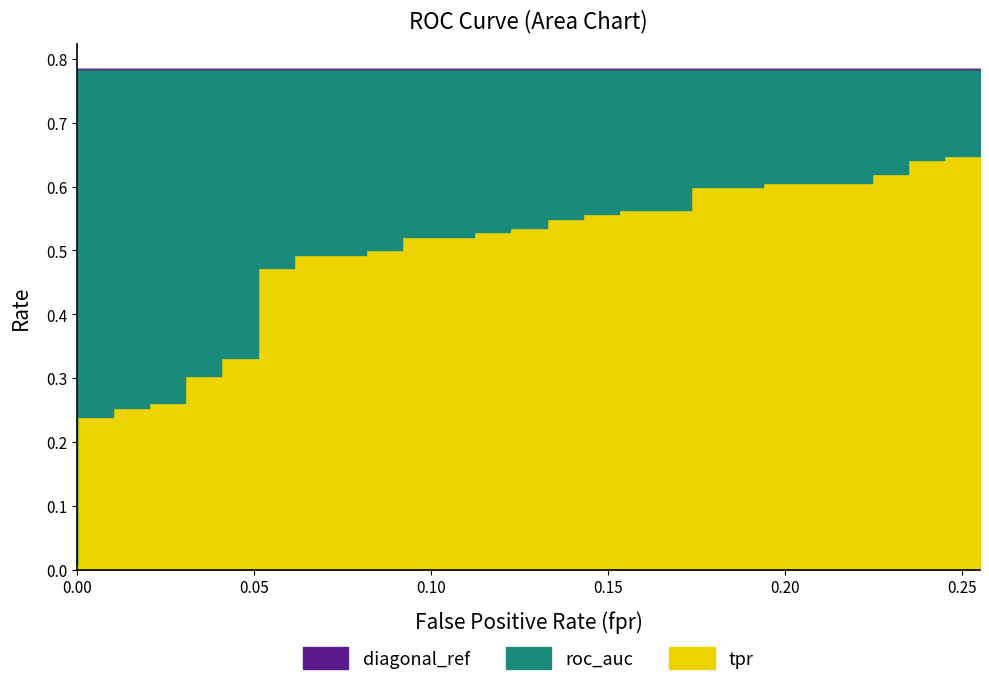

What is the highest value of the tpr series?

0.7